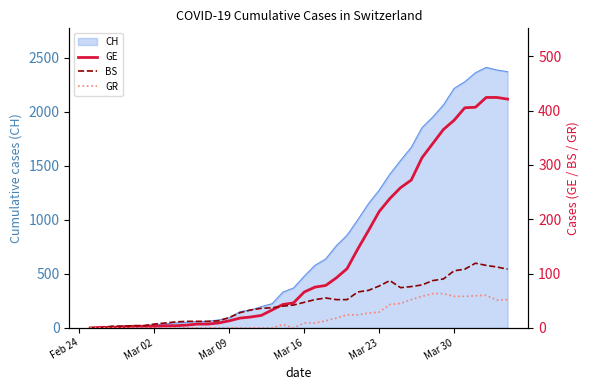

The value of CH at Mar 16 is 114. True or false?

False